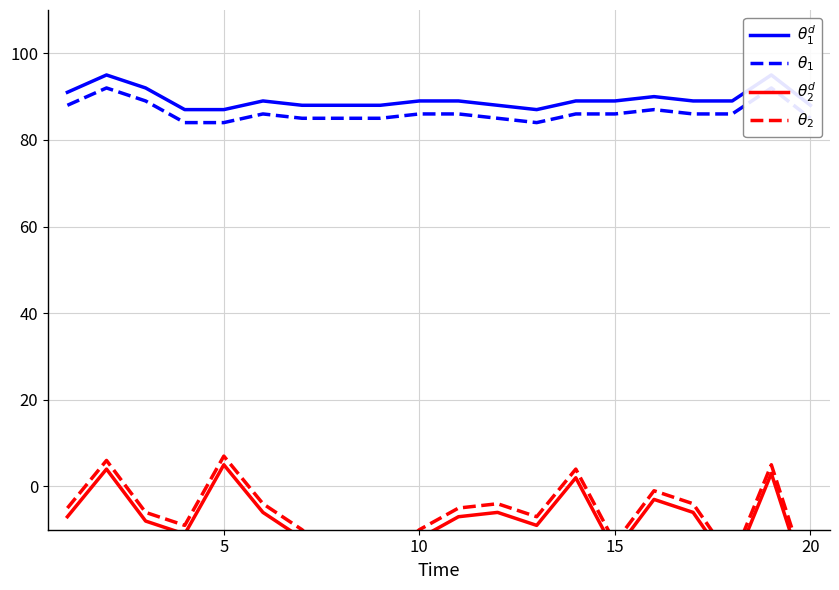

Is the value of $\theta_1^d$ at 8 greater than the value of $\theta_1$ at 13?

Yes